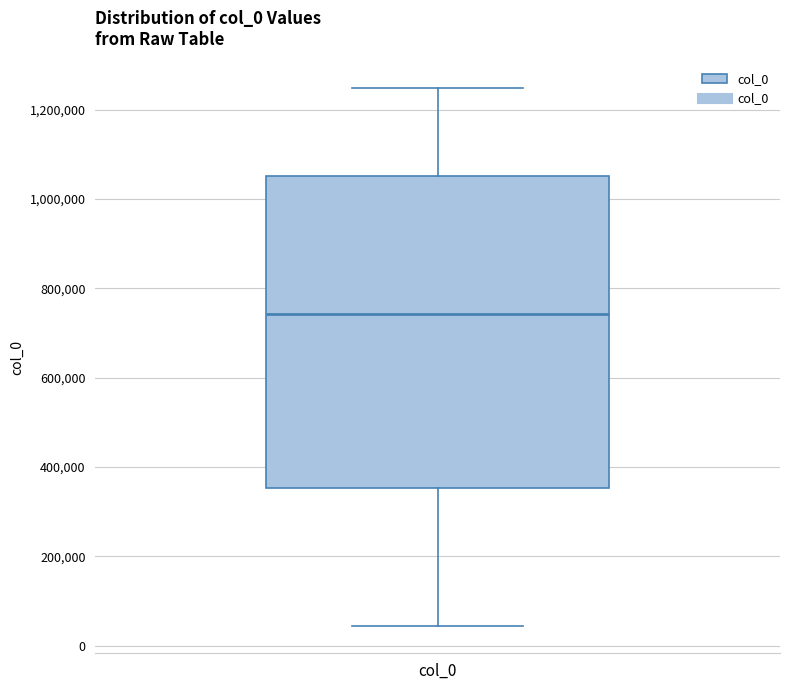

Read this box plot against the y-axis: the position of the median line, the range covered by the box, and the ends of both whiskers. The values are not printed on the chart, so give them approximately, as read against the axis.

median 740000, box 360000 to 1060000, whiskers 40000 to 1240000